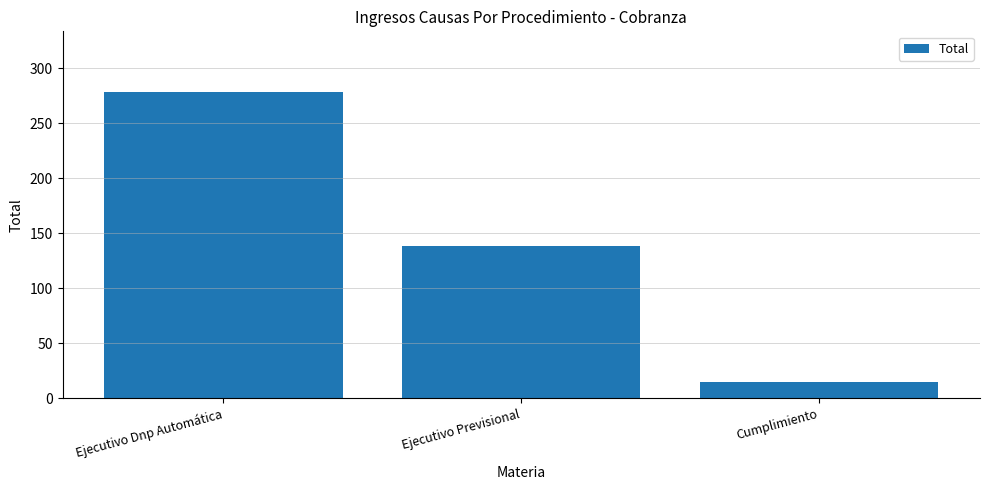

How many values are below 138?

1